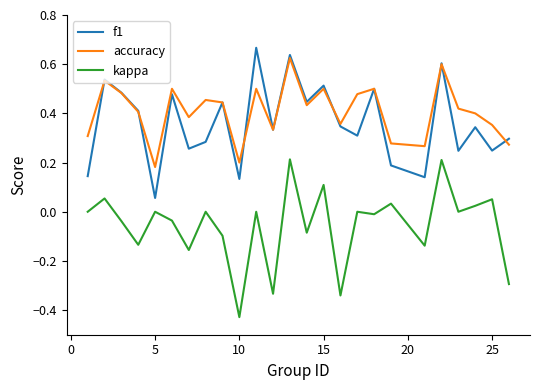

What are all the series names shown in the legend?

f1, accuracy, kappa